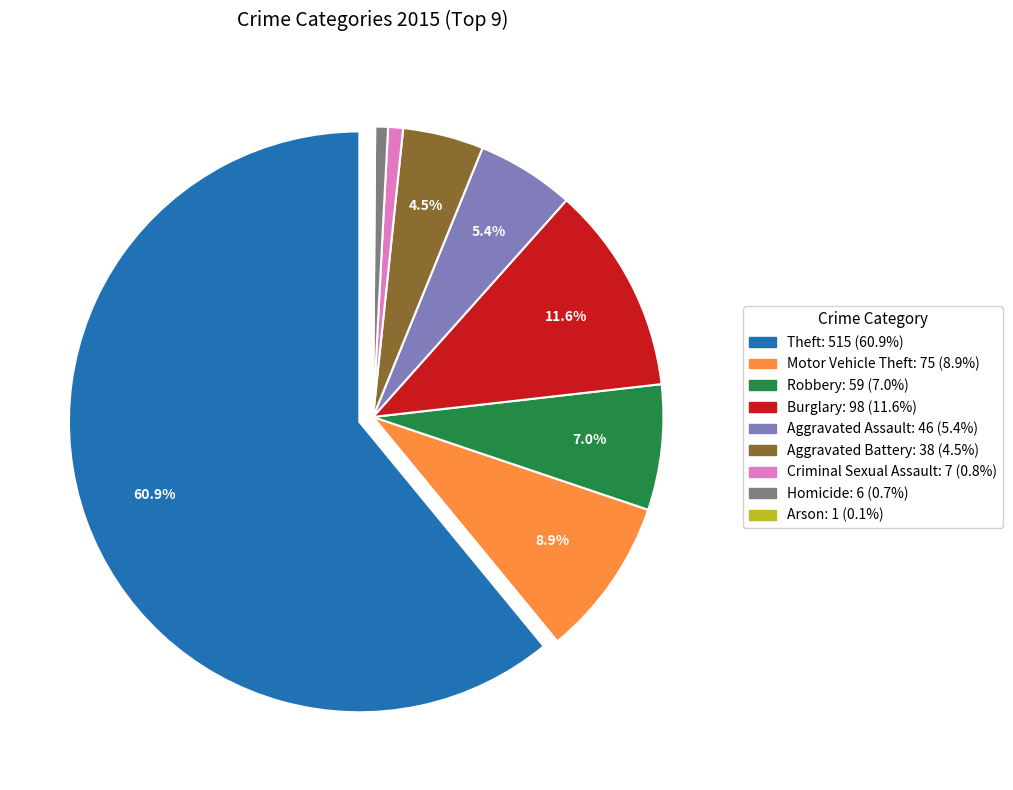

Is there any slice that represents more than half of the pie?

Yes